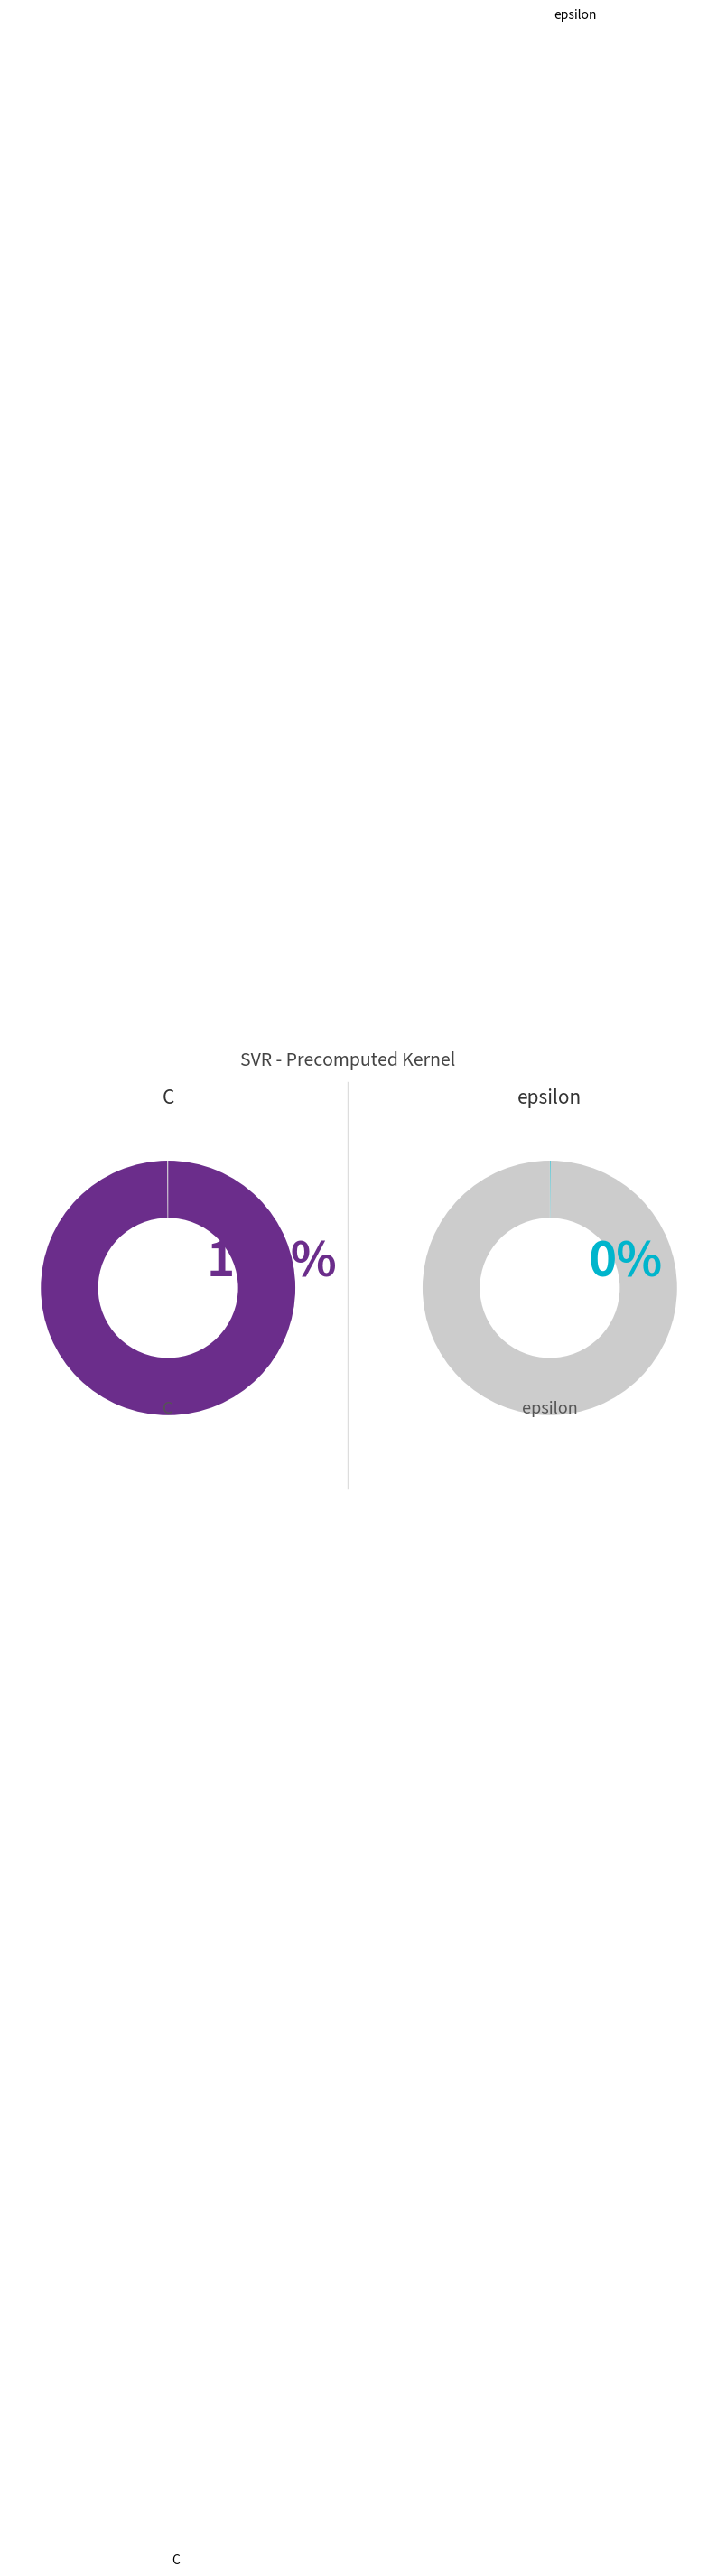

What percentage do epsilon and C together represent?

100.0%